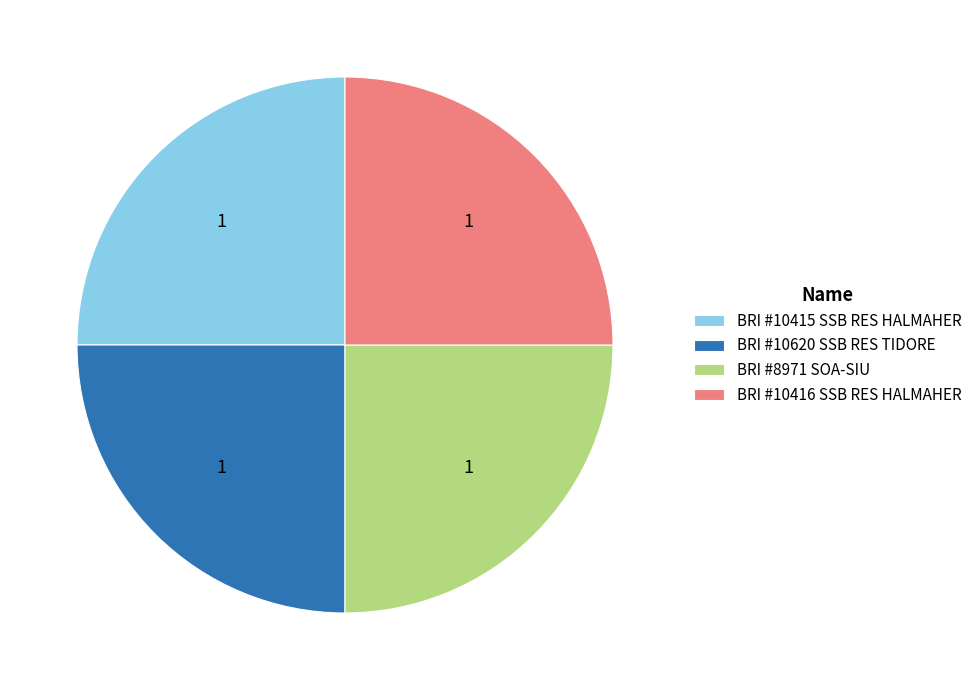

What is the ratio of the value at BRI #8971 SOA-SIU to the value at BRI #10415 SSB RES HALMAHER?

1.0